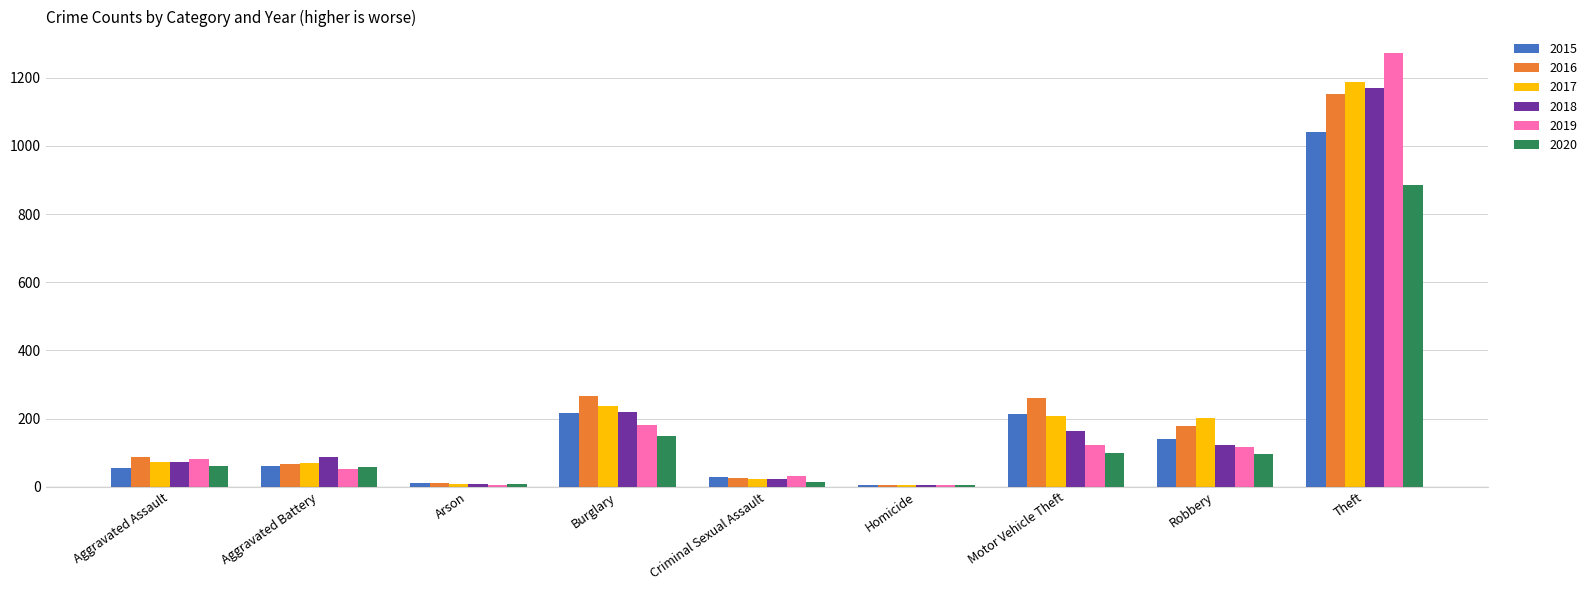

What is the sum of the 2016 values at Burglary and Theft?

1417